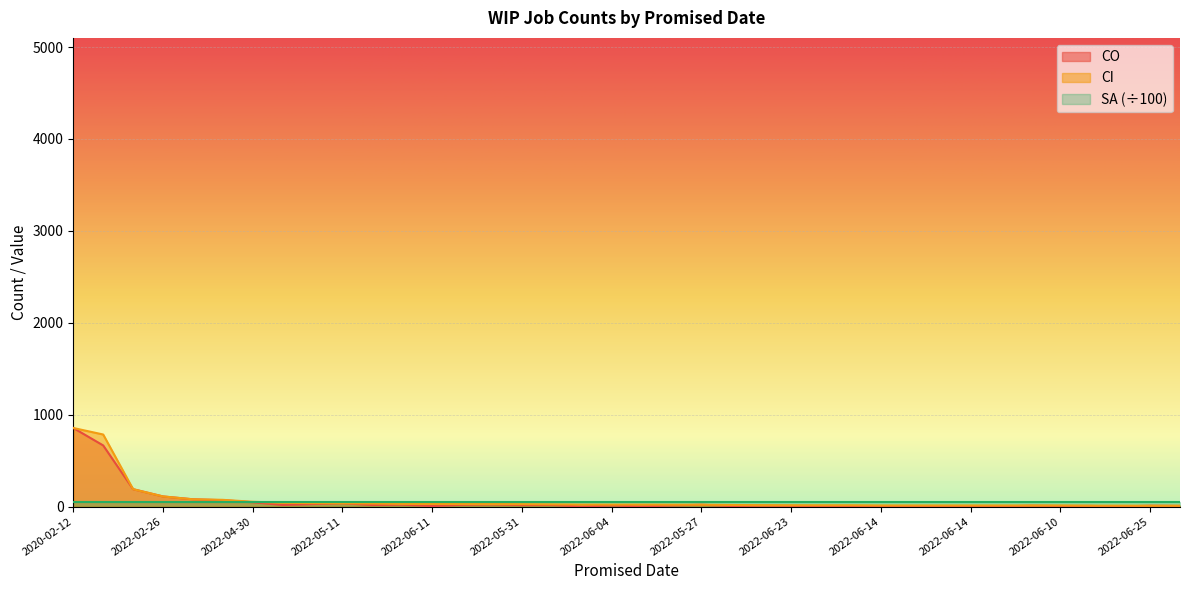

Count the number of data series in this chart.

3